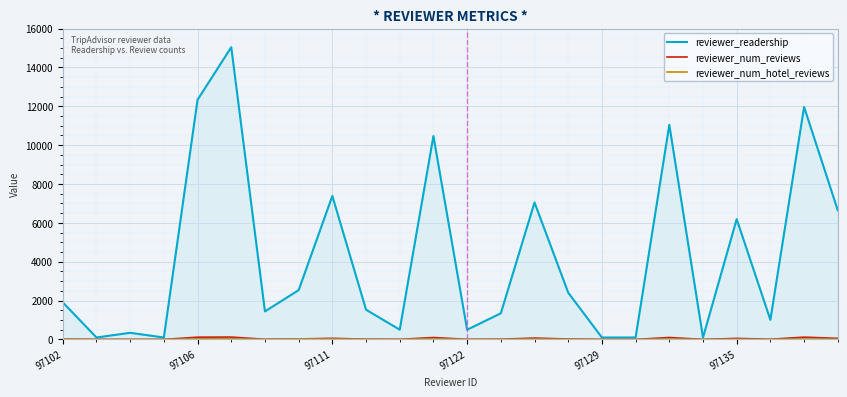

Which series has the largest range (max minus min)?

reviewer_readership